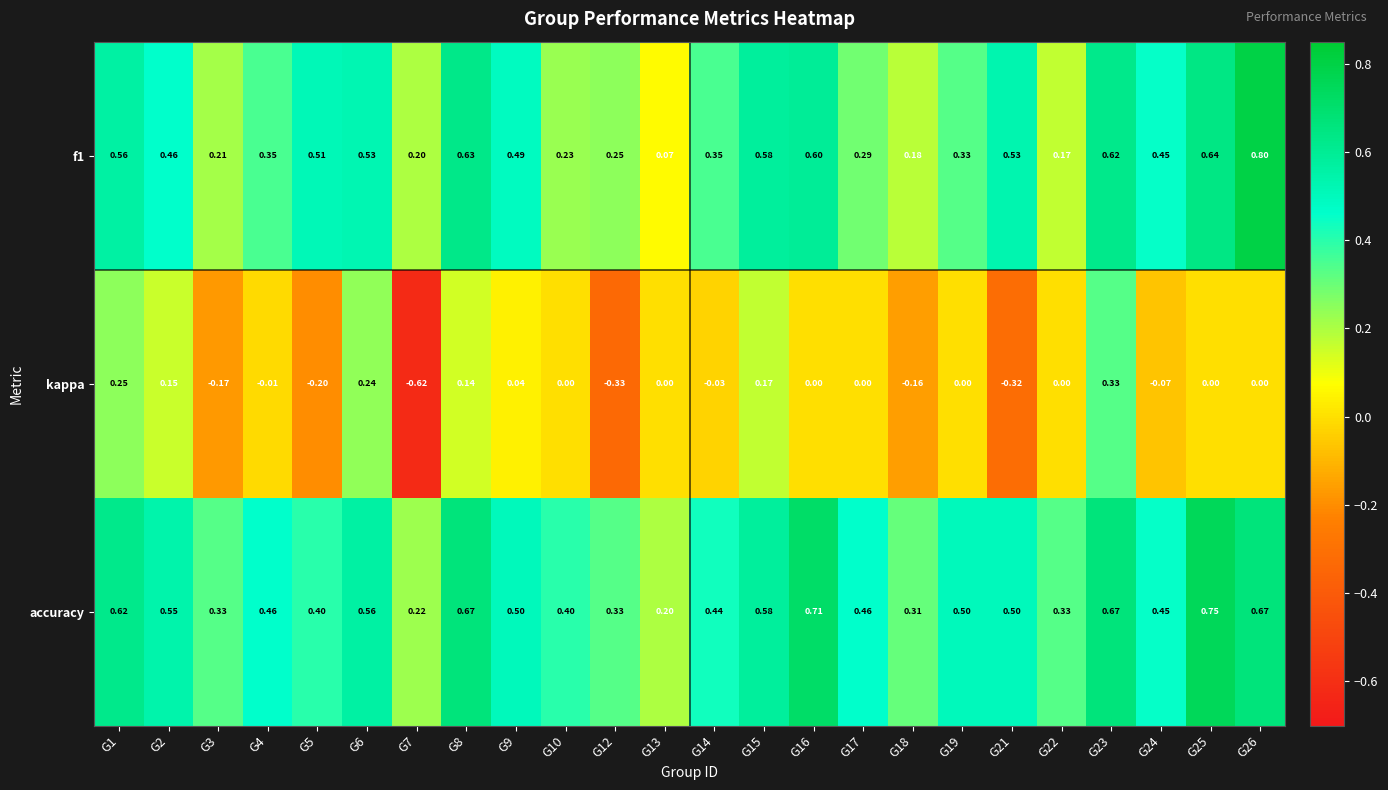

At how many categories does at least one series exceed 0?

24